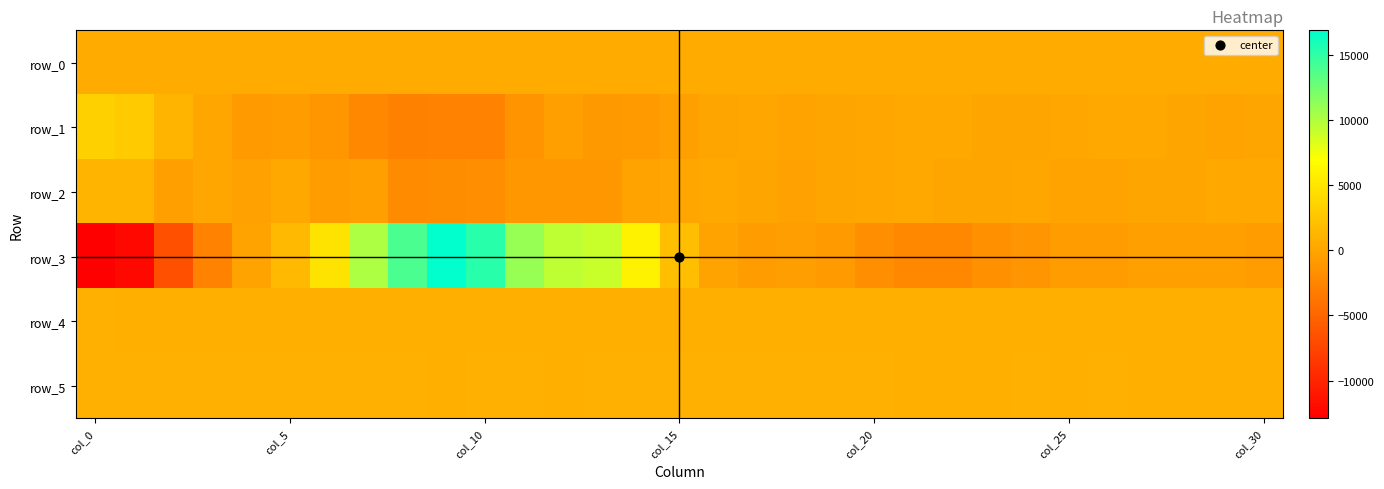

At which category is the sum across all series the highest?

9